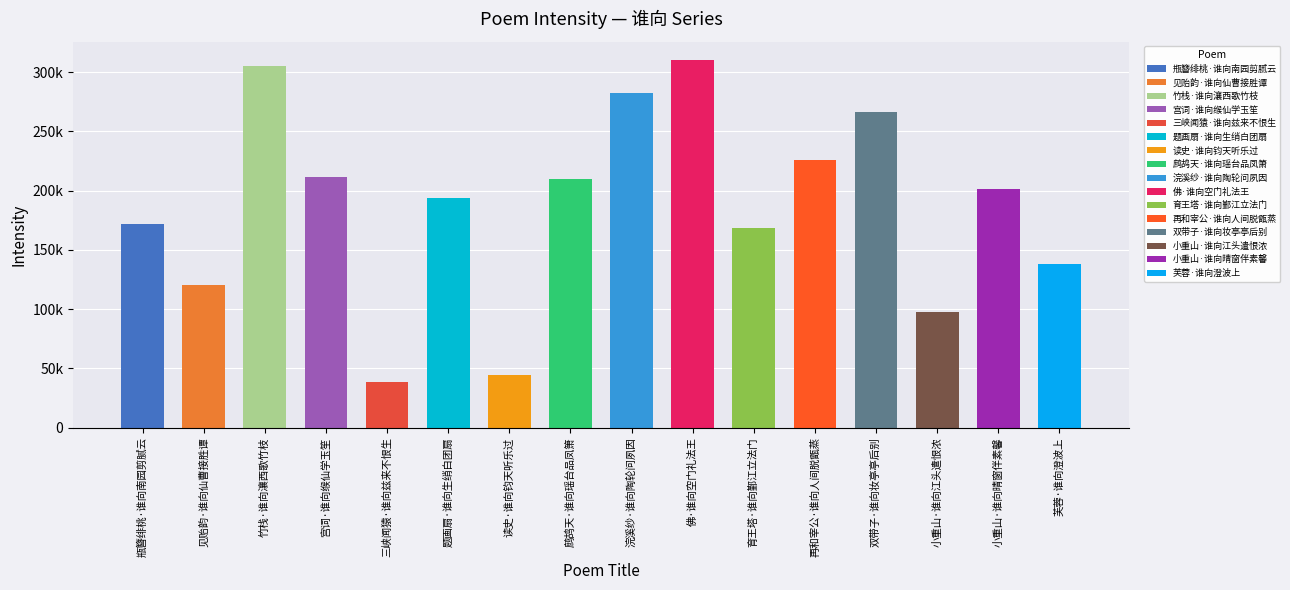

Rank the categories by value from lowest to highest.

三峡闻猿·谁向兹来不恨生, 读史·谁向钧天听乐过, 小重山·谁向江头遣恨浓, 见贻韵·谁向仙曹接胜谭, 芙蓉·谁向澄波上, 育王塔·谁向鄞江立法门, 瓶簪绯桃·谁向南园剪腻云, 题画扇·谁向生绡白团扇, 小重山·谁向晴窗伴素馨, 鹧鸪天·谁向瑶台品凤箫, 宫词·谁向缑仙学玉笙, 再和宰公·谁向人间脱甑蒸, 双带子·谁向妆亭亭后别, 浣溪纱·谁向陶轮问夙因, 竹栈·谁向瀼西歌竹枝, 佛·谁向空门礼法王